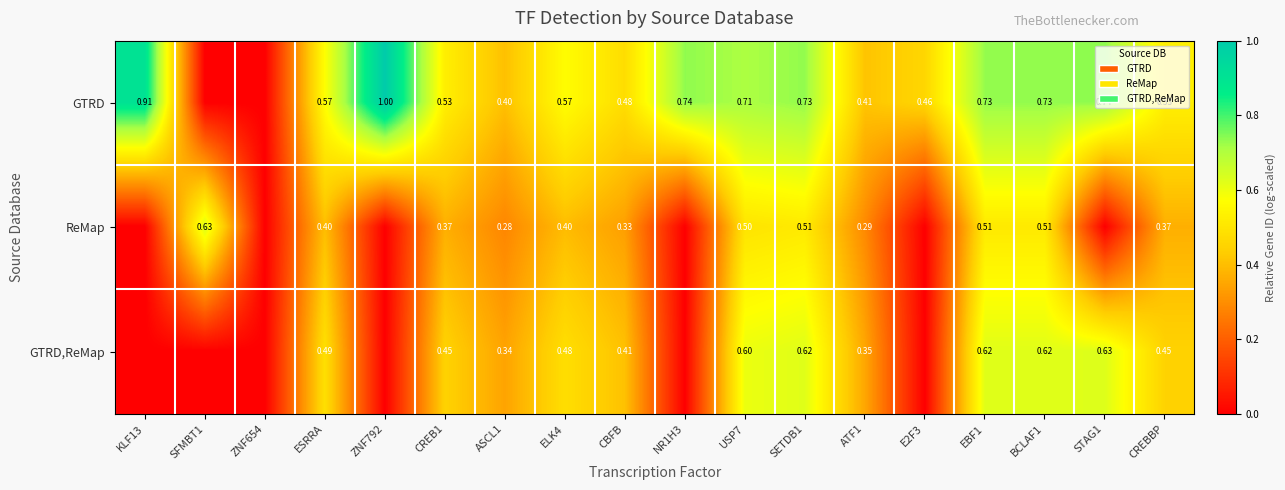

Is the value of ReMap at ASCL1 greater than the value of GTRD at CREB1?

No